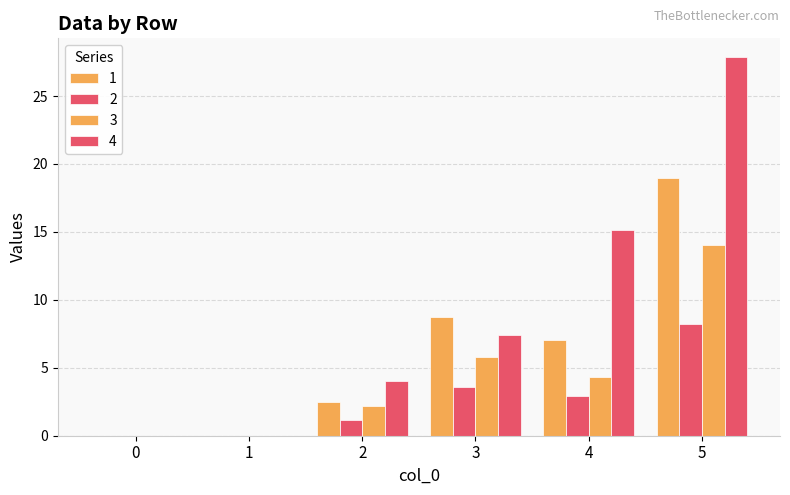

What is the difference between the maximum and minimum values in the 2 series?

8.2